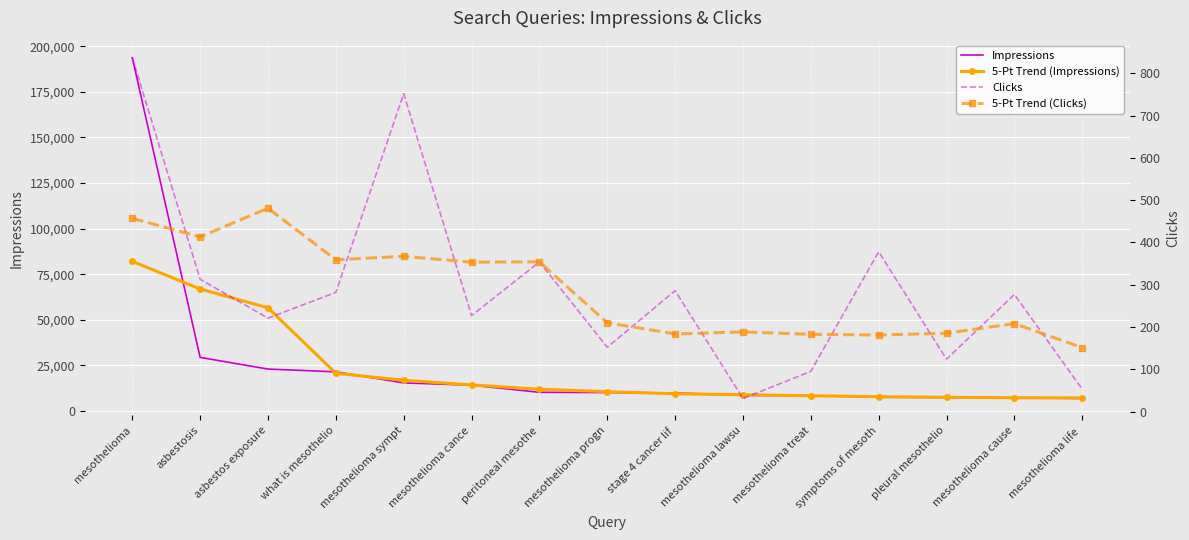

What position from the right is what is mesothelio?

12